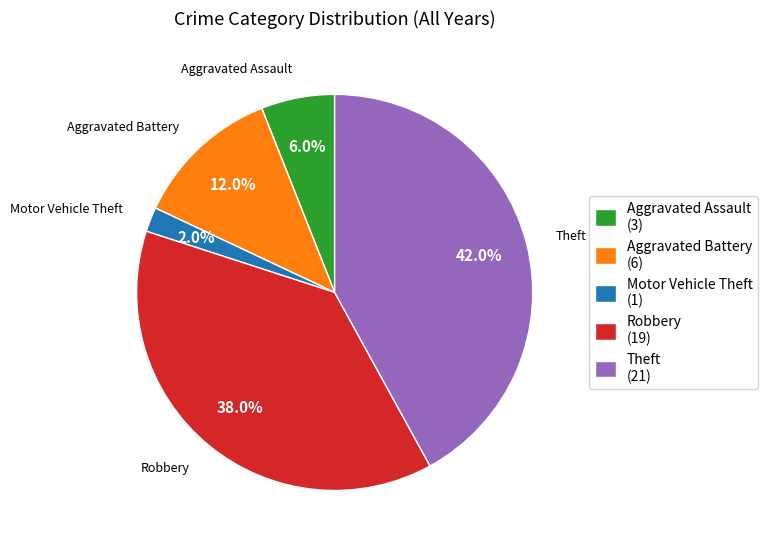

What is the smallest slice in the pie chart?

Motor Vehicle Theft